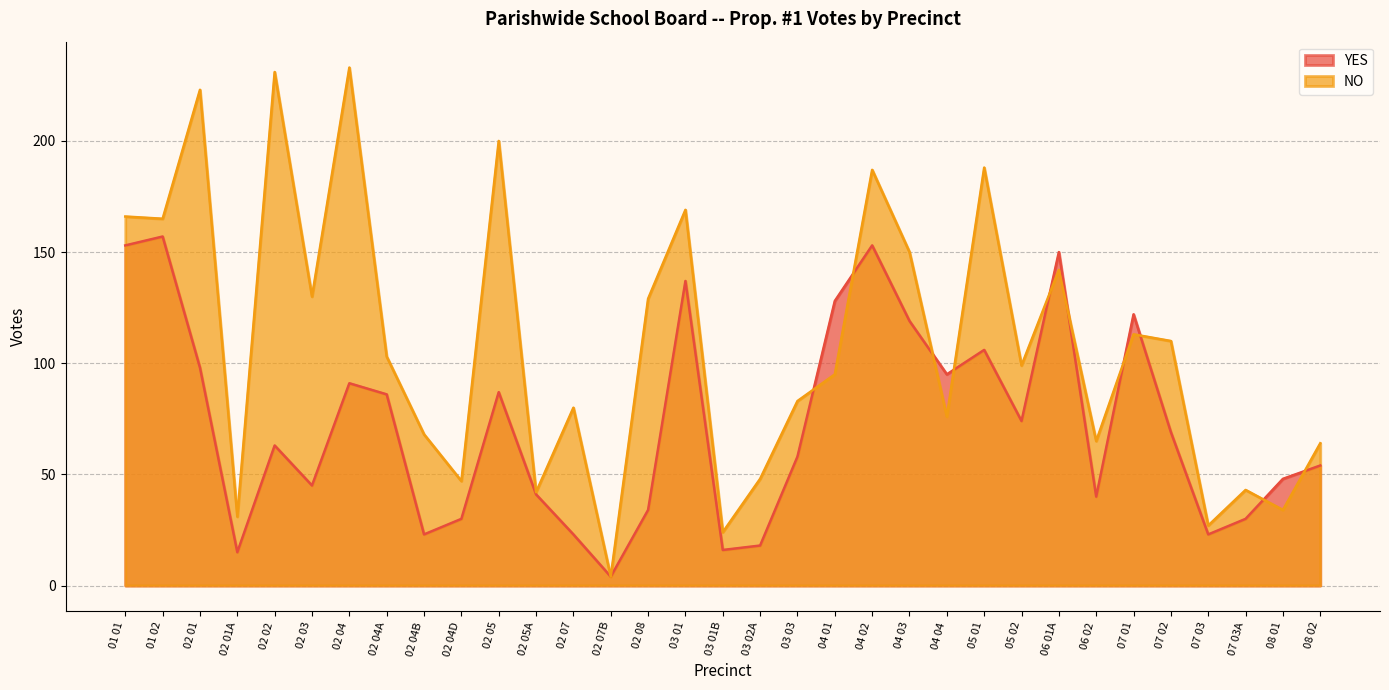

Reading left to right, list all the values displayed in this chart.

YES: 153	157	98	15	63	45	91	86	23	30	87	41	23	4	34	137	16	18	58	128	153	119	95	106	74	150	40	122	69	23	30	48	54
NO: 166	165	223	31	231	130	233	103	68	47	200	42	80	4	129	169	24	48	83	95	187	150	76	188	99	142	65	113	110	27	43	34	64